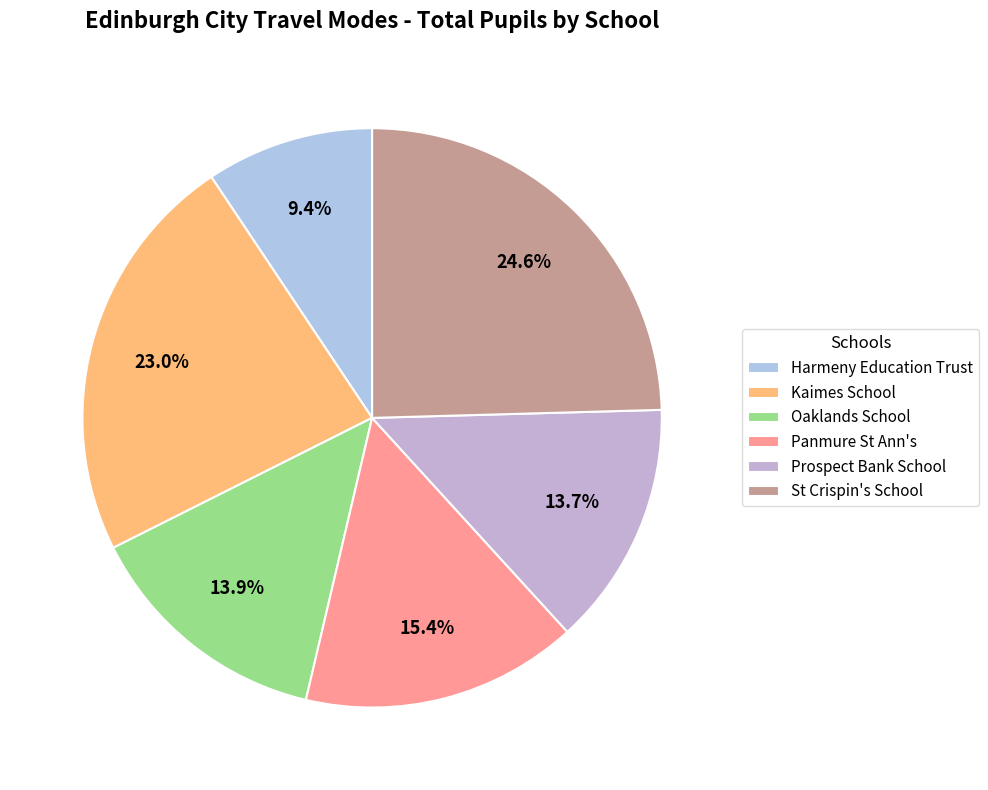

Is it true that Panmure St Ann's is 7% of the pie?

False